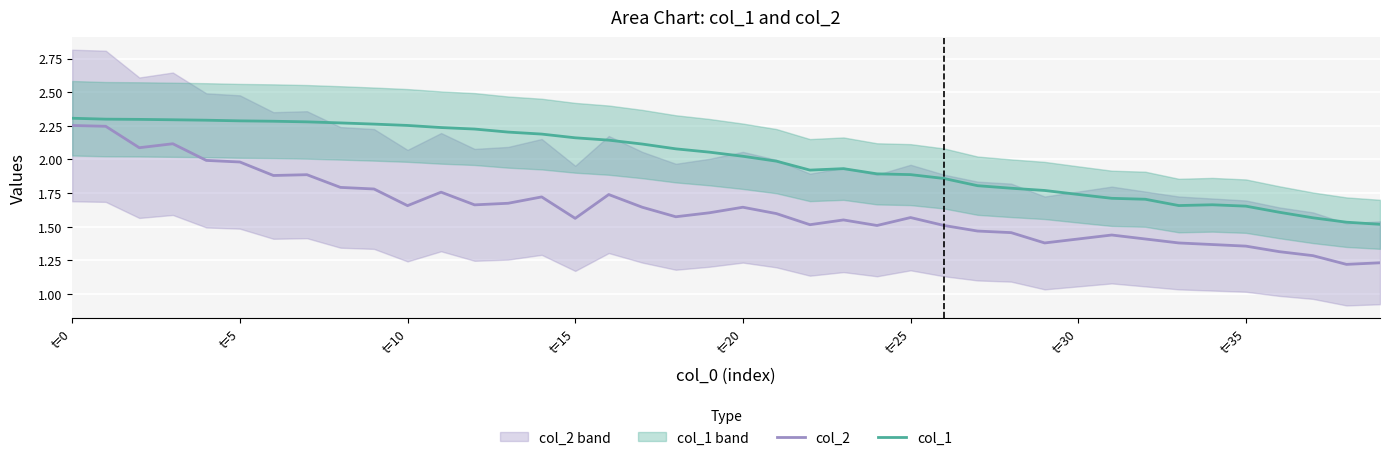

Where is col_1 nearest to the value 1?

39